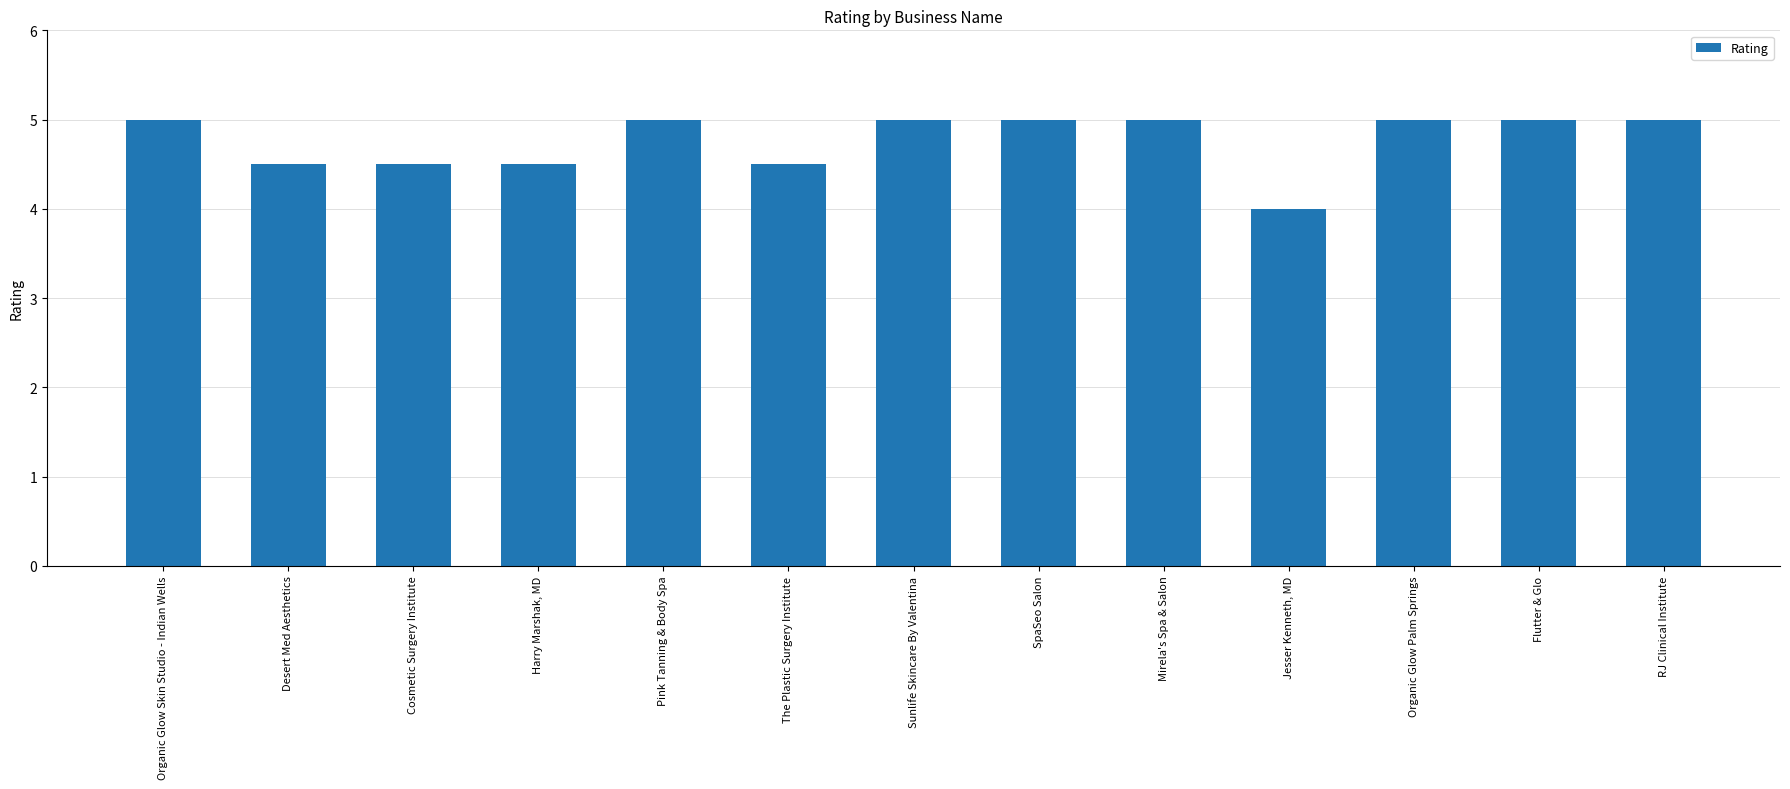

True or false: the data shows 8.2 at Organic Glow Palm Springs.

False